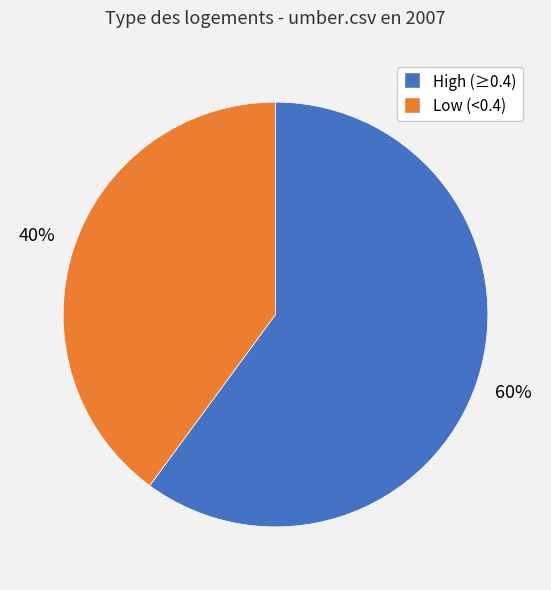

Is Low (<0.4) the majority of the pie?

No